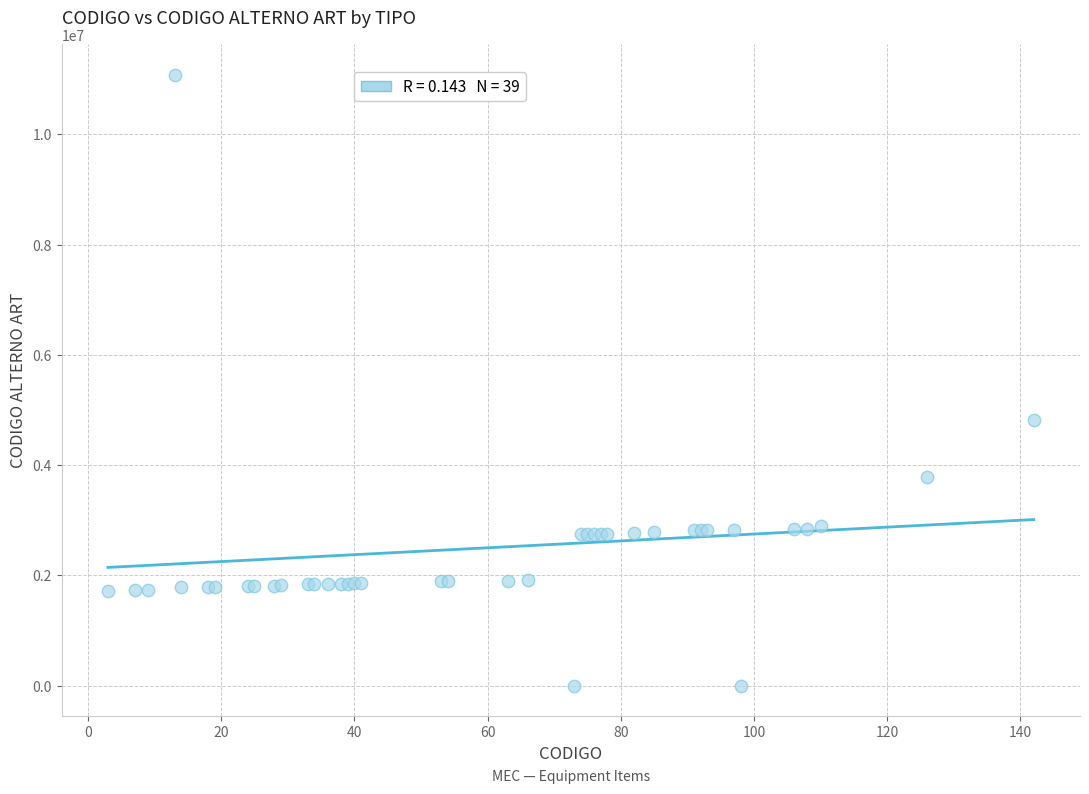

What Y value in the scatter plot is closest to 5538000?

4811001